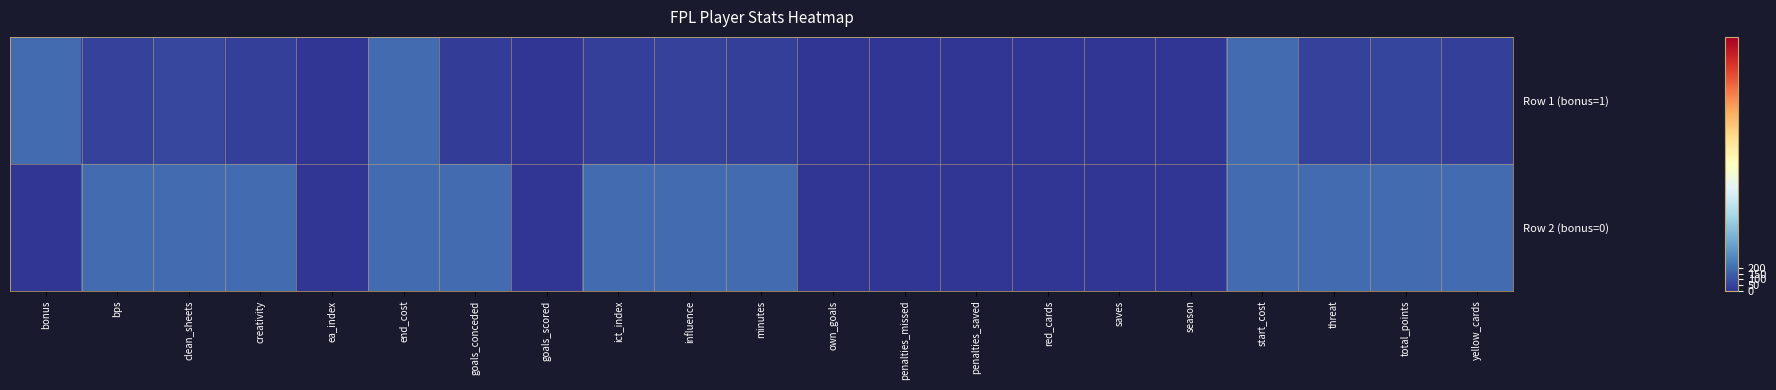

List the series in order of their overall mean, highest first.

Row 2 (bonus=0), Row 1 (bonus=1)